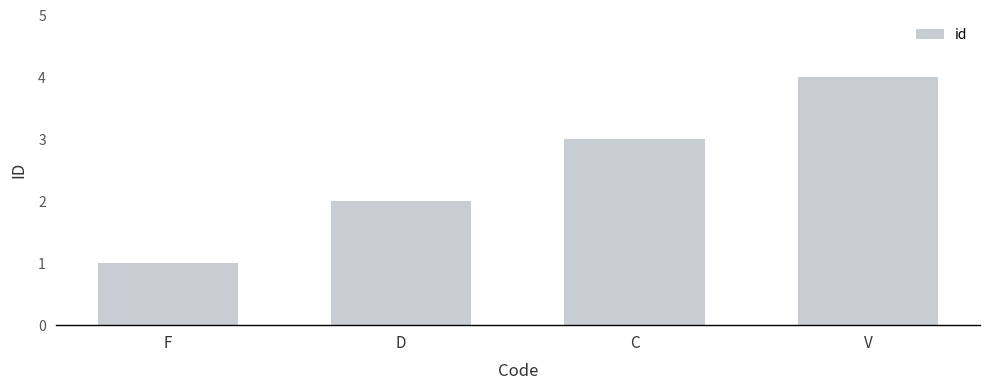

What is the value of the 1st bar from the left?

1